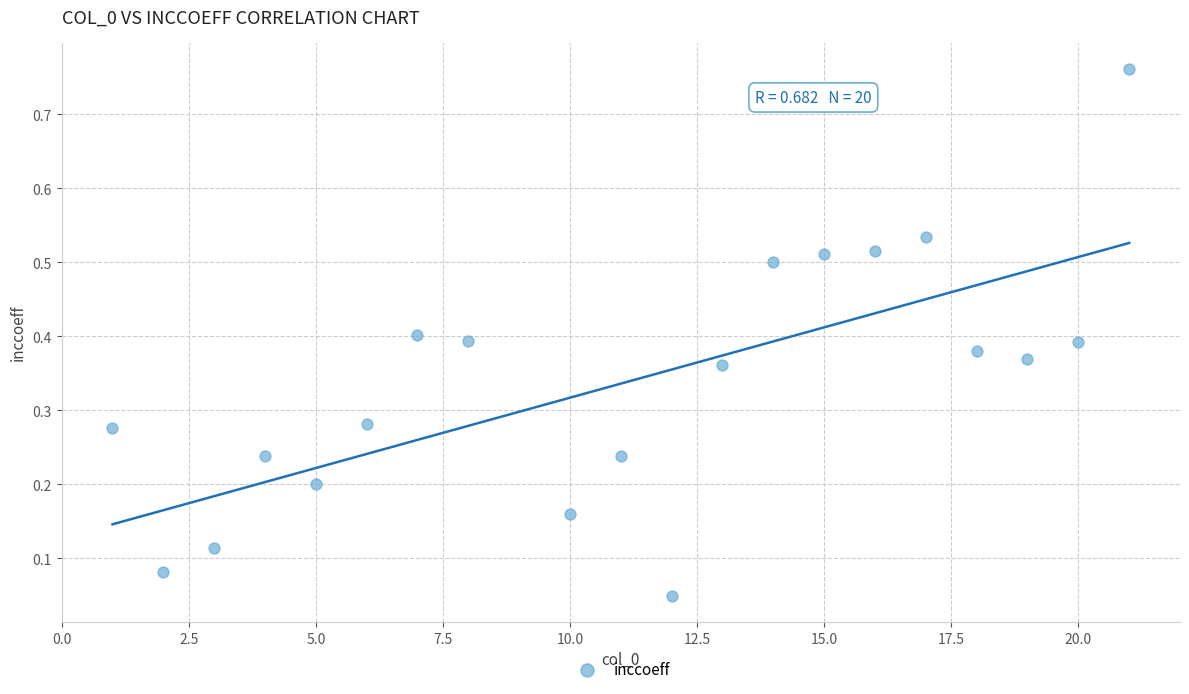

What is the range of Y values (max minus min)?

0.7